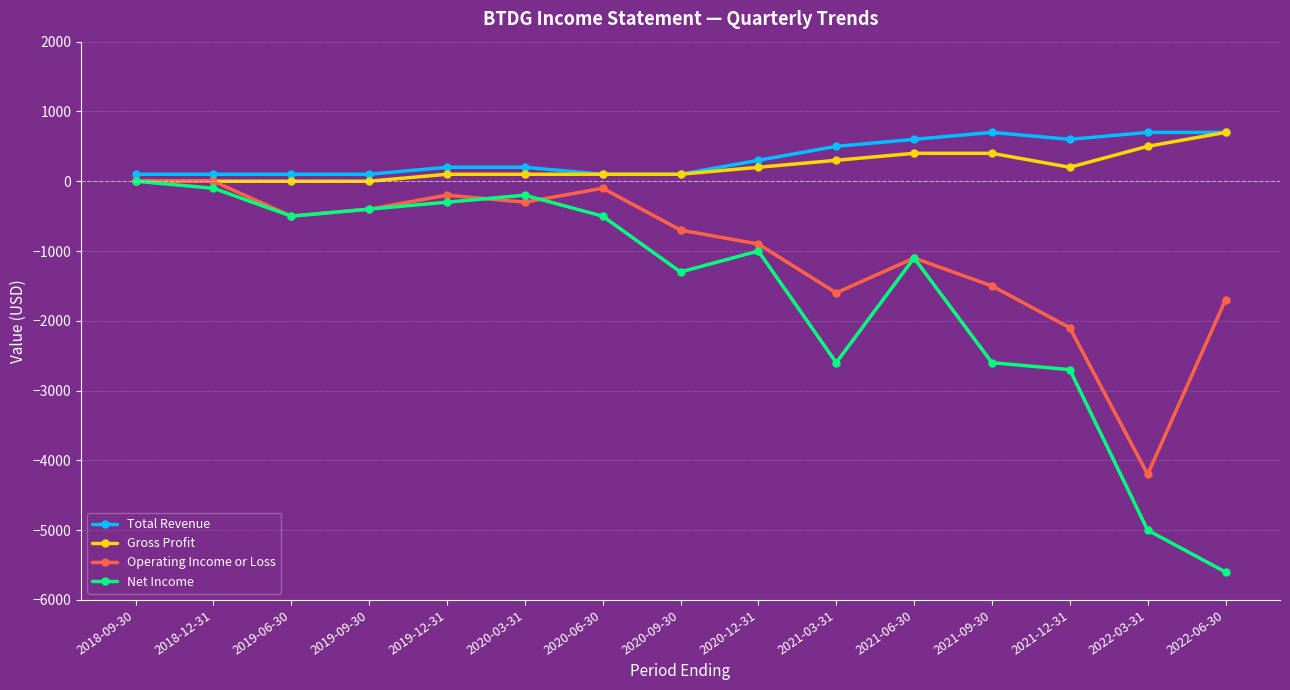

At which category does the chart reach its minimum across all series?

2022-06-30